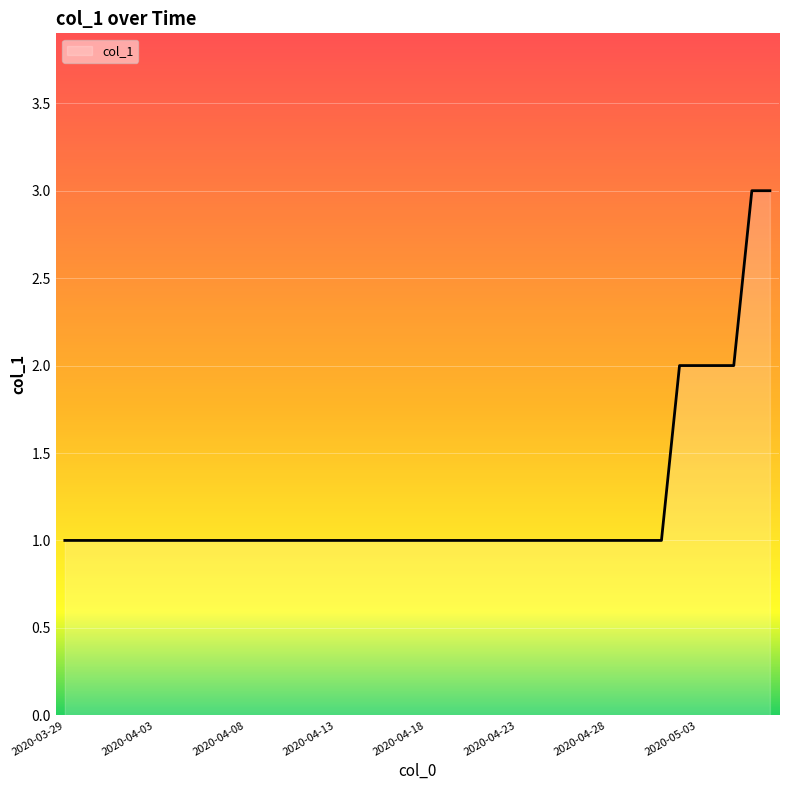

What is the sum of all values?

48